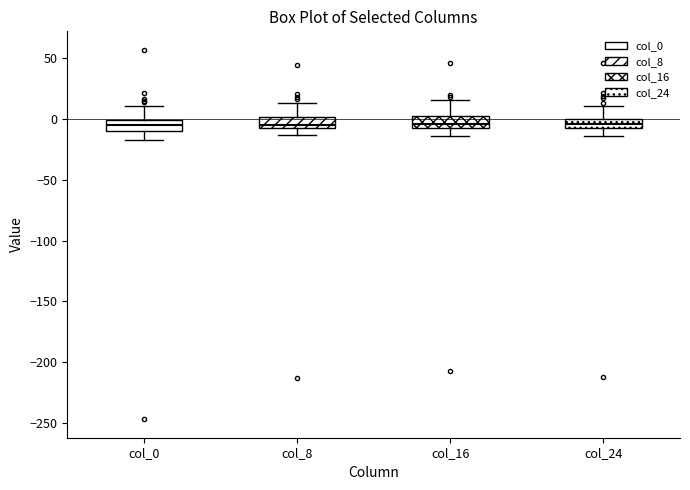

Reading left to right, transcribe this box plot: for each box, give where its median line is, the range the box spans, and where its two whiskers end, as read against the y-axis. The values are not printed on the chart, so give them approximately, as read against the axis.

col_0: median -5, box -10 to 0, whiskers -15 to 10
col_8: median -5 (just above the box's lower edge), box -5 to 0, whiskers -15 to 15
col_16: median -5 (just above the box's lower edge), box -5 to 5, whiskers -15 to 15
col_24: median -5, box -10 to 0, whiskers -15 to 10